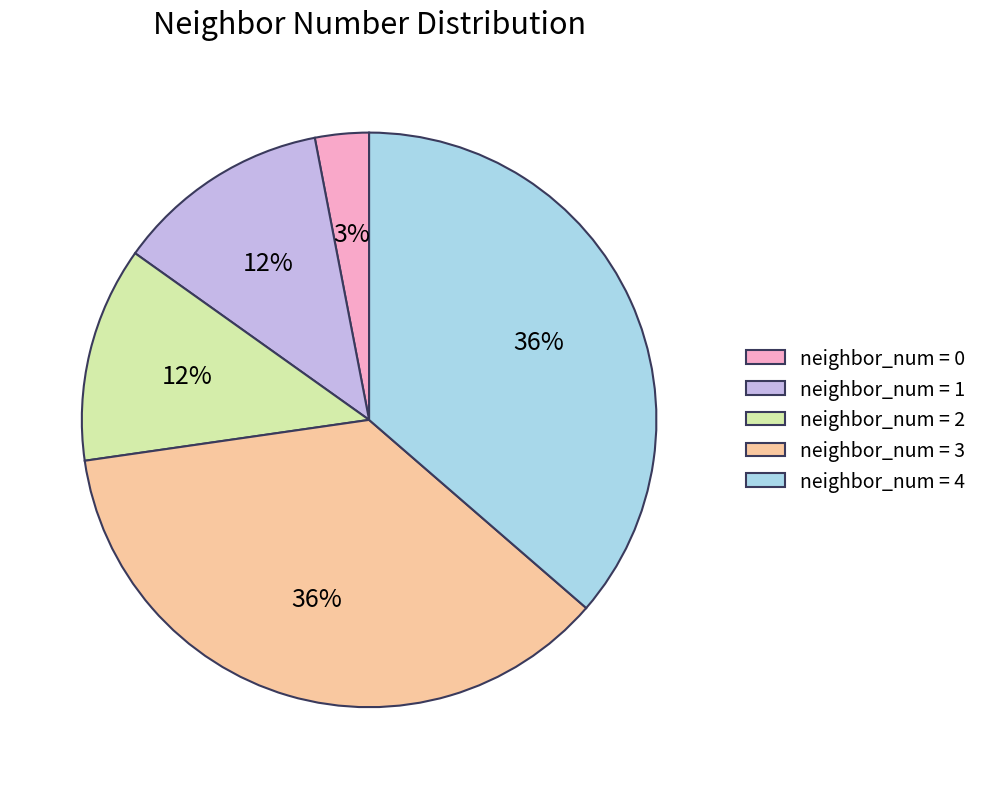

Which has a higher value, neighbor_num = 4 or neighbor_num = 2?

neighbor_num = 4